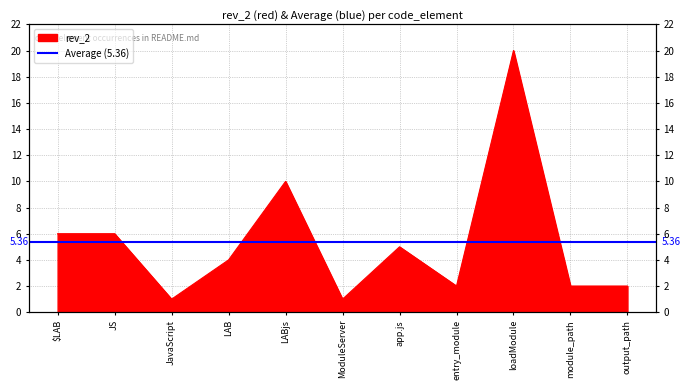

Read the value at app.js.

5